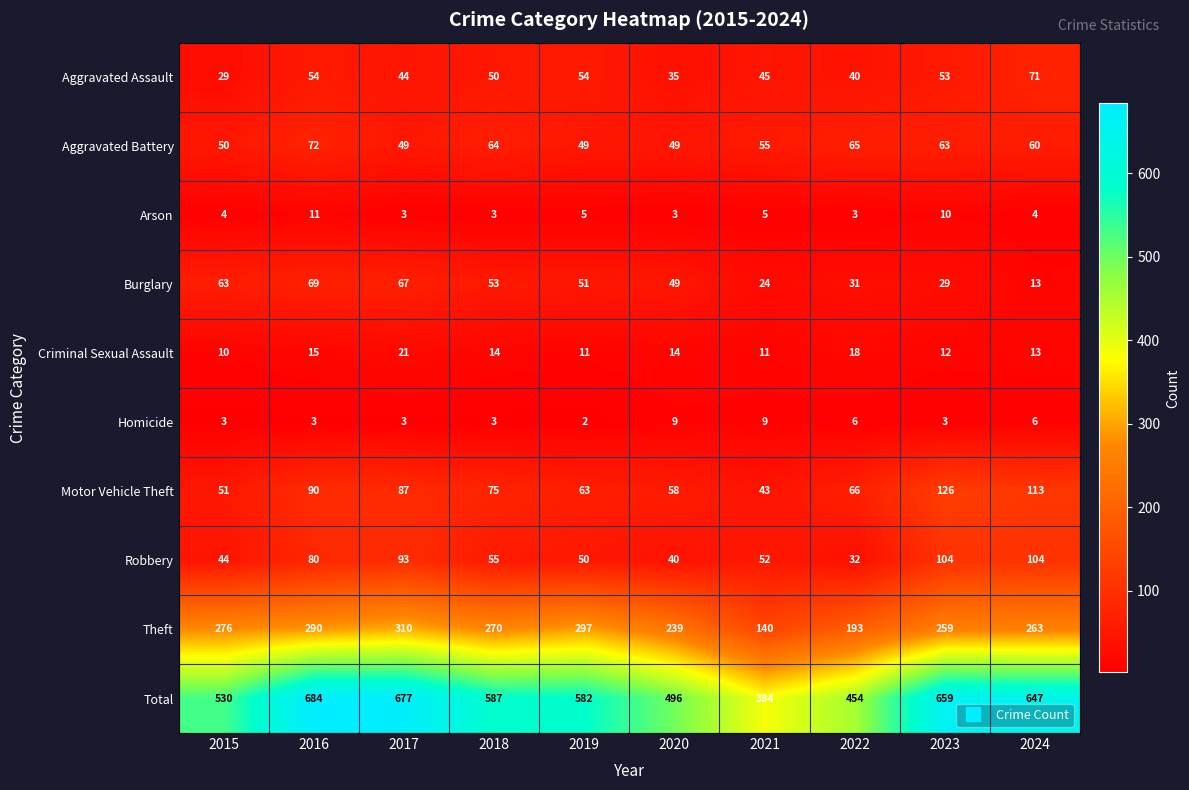

Which series has the widest spread of values?

Total